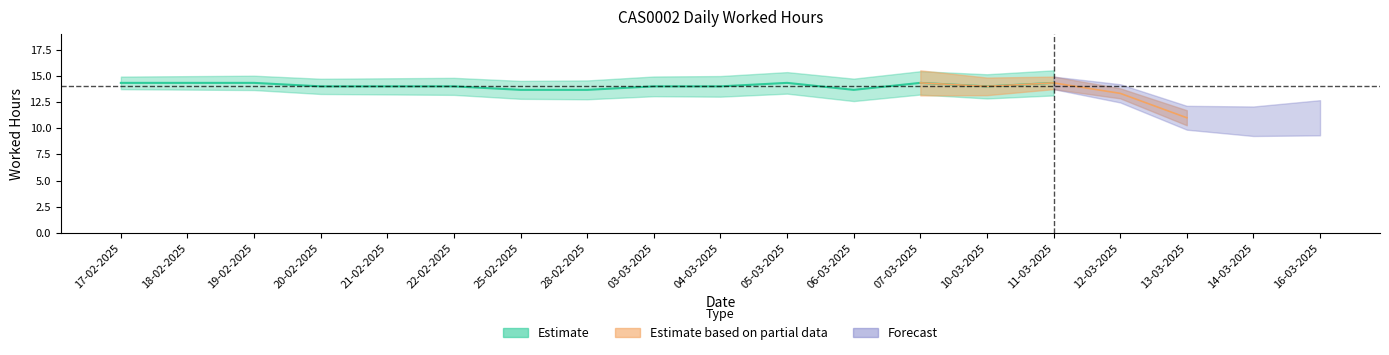

How many values are below 14?

6